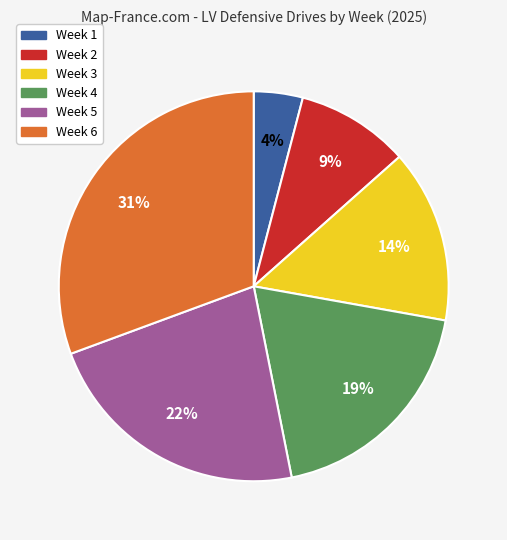

Which category has the biggest portion of the pie?

Week 6